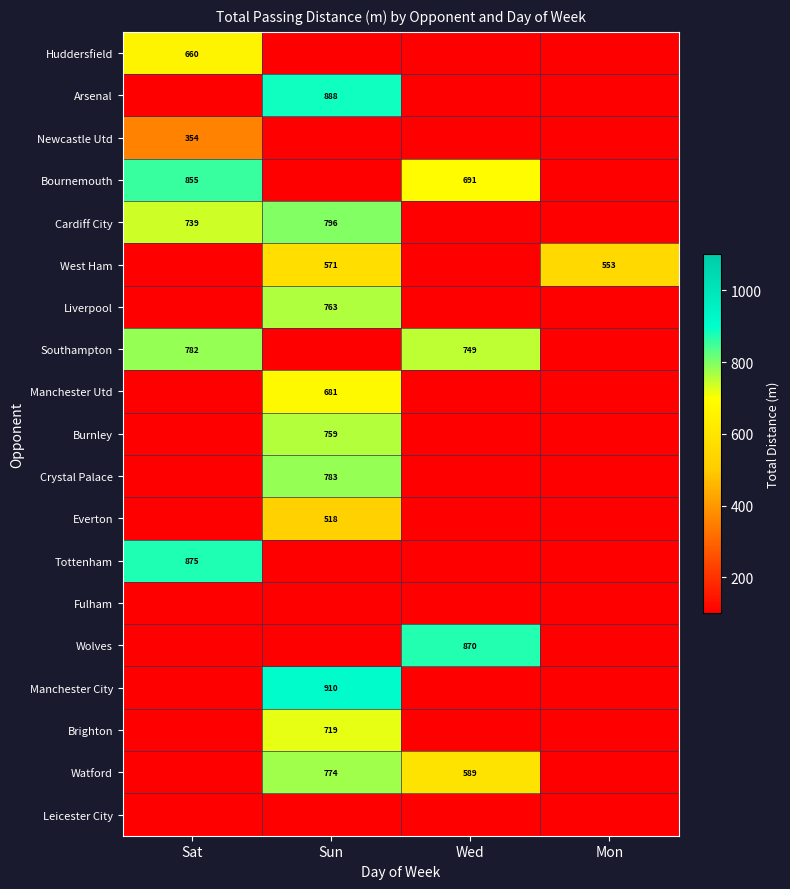

Is it true that Wolves equals 1428 at Wed?

False